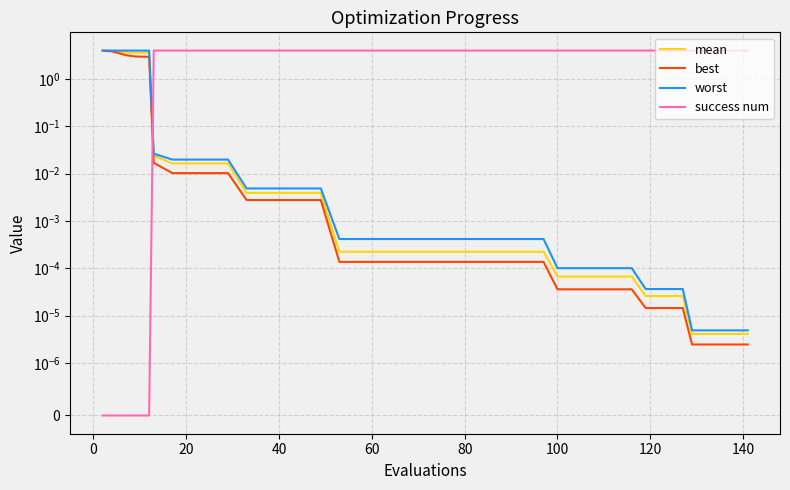

At how many categories does at least one series exceed 1?

40